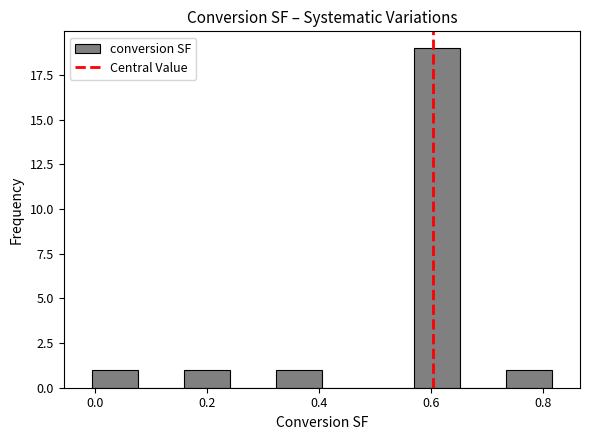

Reading left to right, list every bar in this chart as the range it spans on the x-axis followed by its height. Neither the bar edges nor the heights are printed on the chart, so give them approximately, as read against the axes.

0.00 to 0.08: 1
0.08 to 0.16: 0
0.16 to 0.24: 1
0.24 to 0.32: 0
0.32 to 0.40: 1
0.40 to 0.48: 0
0.48 to 0.56: 0
0.56 to 0.66: 19
0.66 to 0.74: 0
0.74 to 0.82: 1